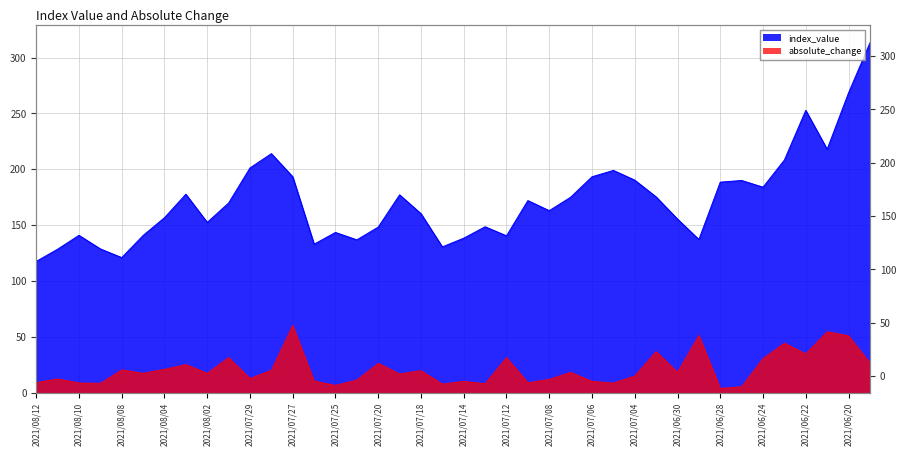

What is the highest value of the absolute_change series?

60.3